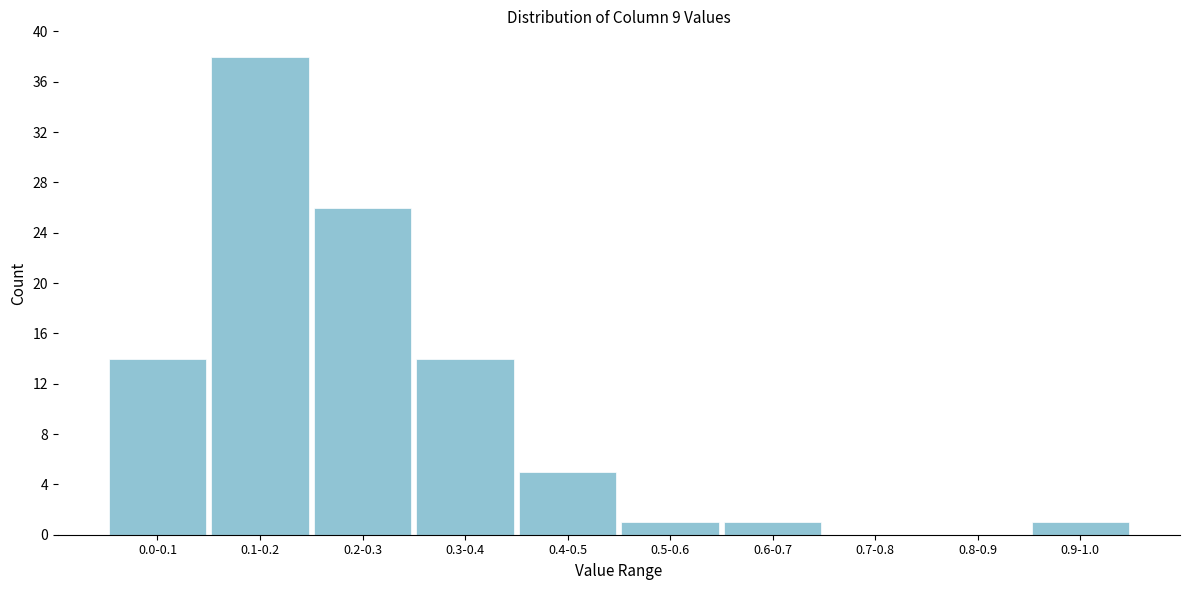

Reading left to right, what are all the values shown in this chart?

0.0-0.1=14	0.1-0.2=38	0.2-0.3=26	0.3-0.4=14	0.4-0.5=5	0.5-0.6=1	0.6-0.7=1	0.7-0.8=0	0.8-0.9=0	0.9-1.0=1